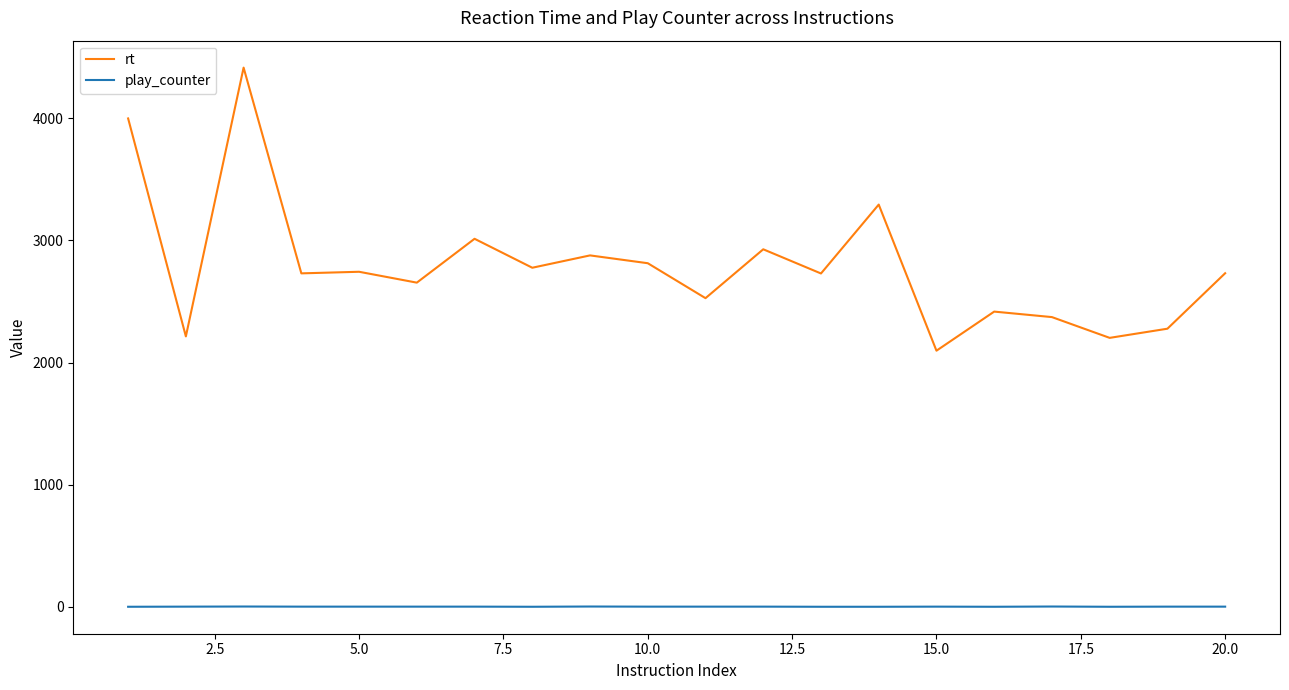

Which series has the largest total across all categories?

rt